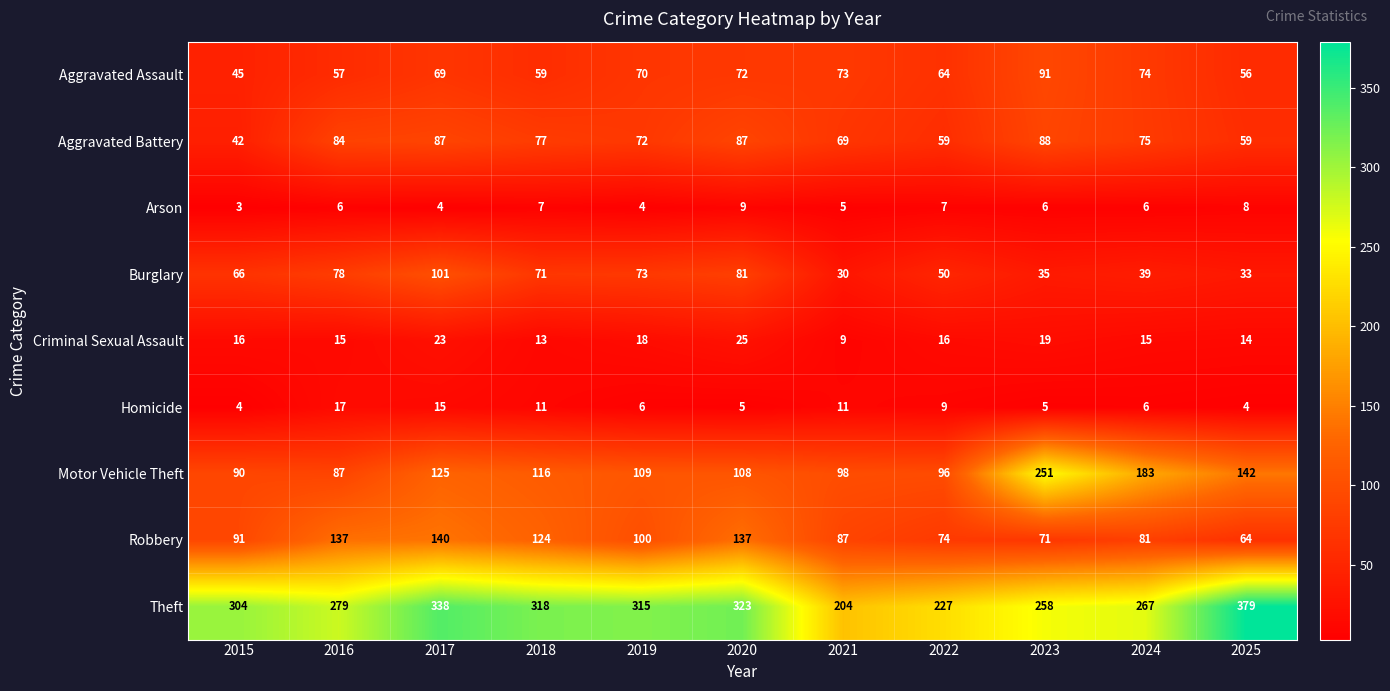

What is the approximate value of Burglary at 2024?

39